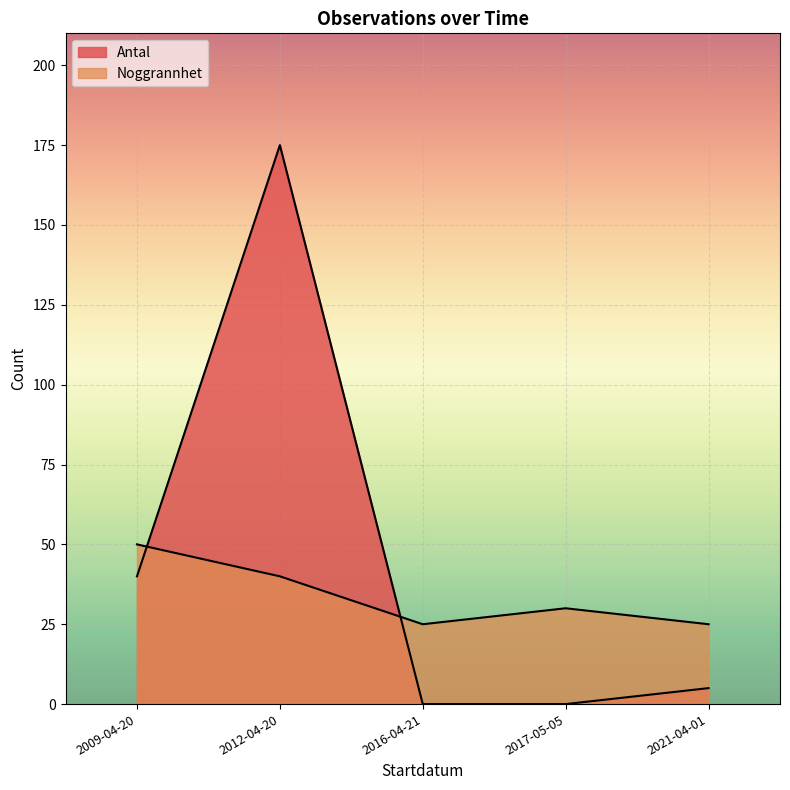

At which category does the chart reach its minimum across all series?

2016-04-21